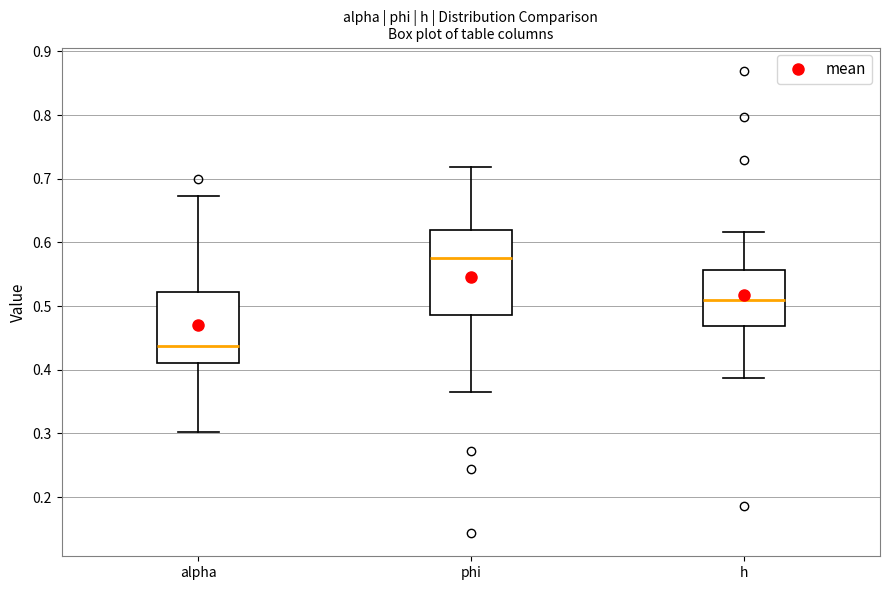

Comparing the boxes themselves (not the whiskers), which one is the tallest?

phi